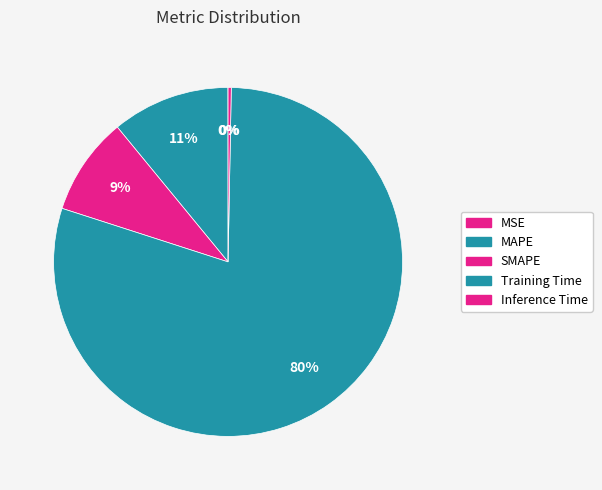

Is the sum of MSE and MAPE greater than half?

No